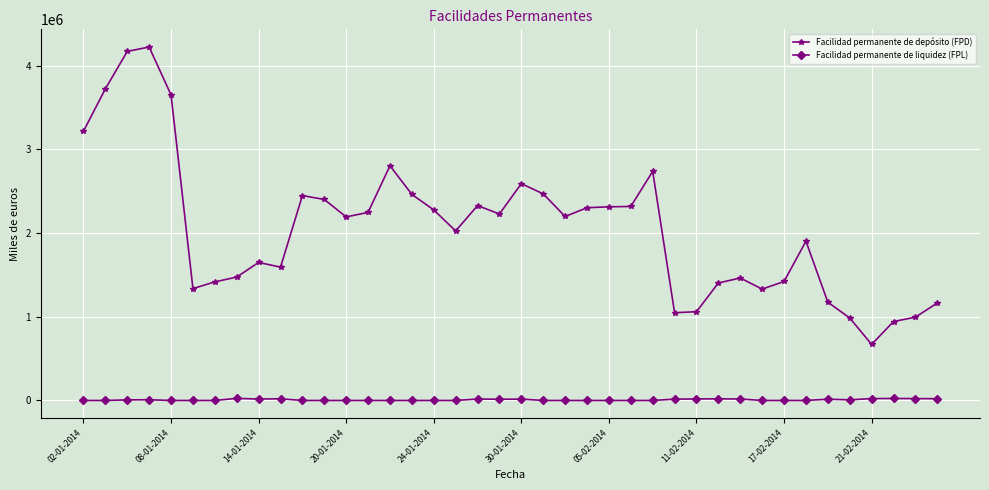

Which series has the largest total across all categories?

Facilidad permanente de depósito (FPD)